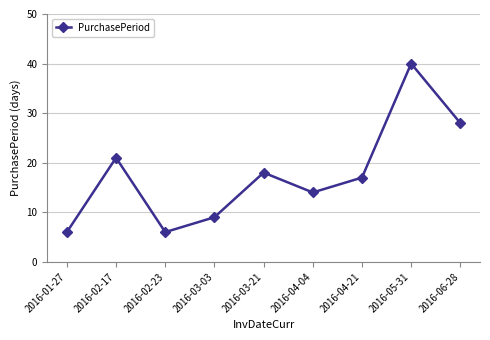

What is the change in value from 2016-02-17 to 2016-03-03?

-12